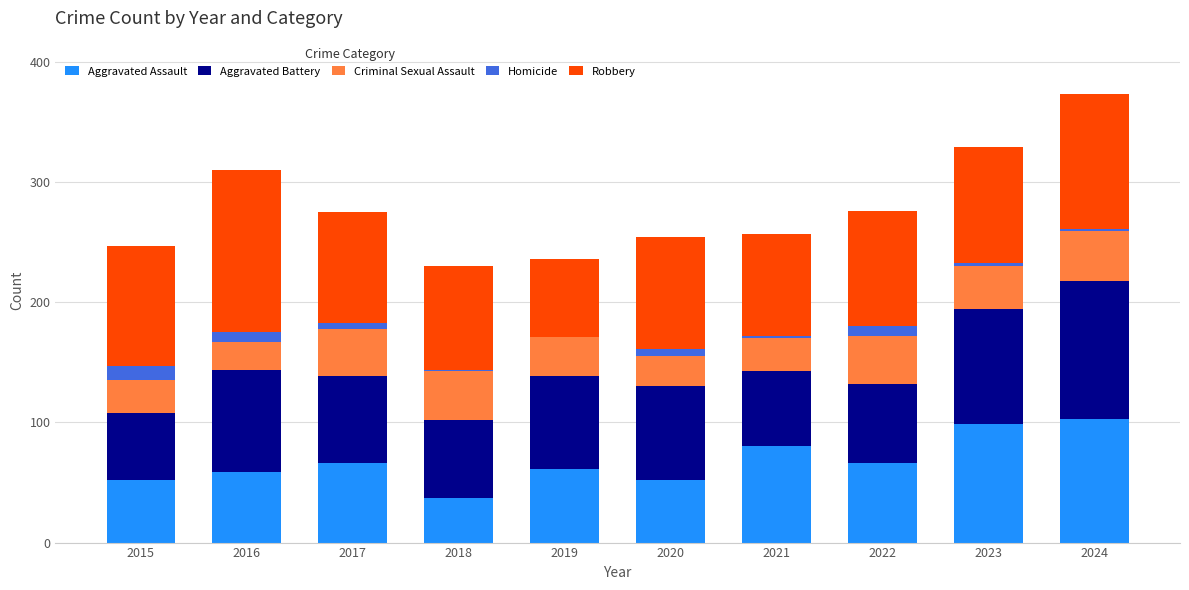

How many categories are shown in the chart?

10